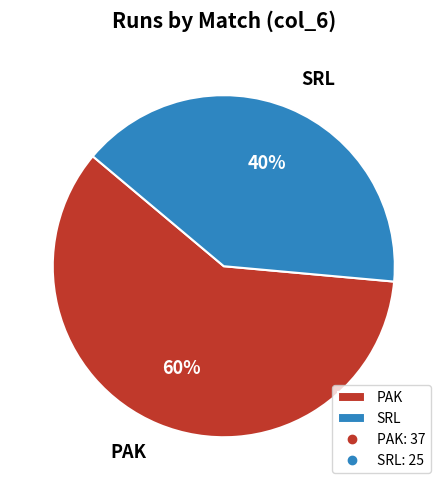

True or false: PAK accounts for 60% of the total.

True